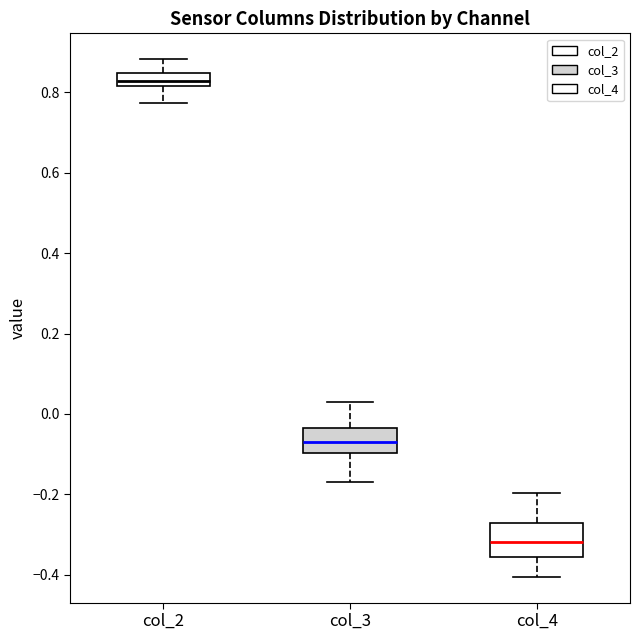

Reading left to right, transcribe this box plot: for each box, give where its median line is, the range the box spans, and where its two whiskers end, as read against the y-axis. The values are not printed on the chart, so give them approximately, as read against the axis.

col_2: median 0.82 (inside the box), box 0.82 to 0.84, whiskers 0.78 to 0.88
col_3: median -0.08, box -0.10 to -0.04, whiskers -0.18 to 0.02
col_4: median -0.32, box -0.36 to -0.28, whiskers -0.40 to -0.20